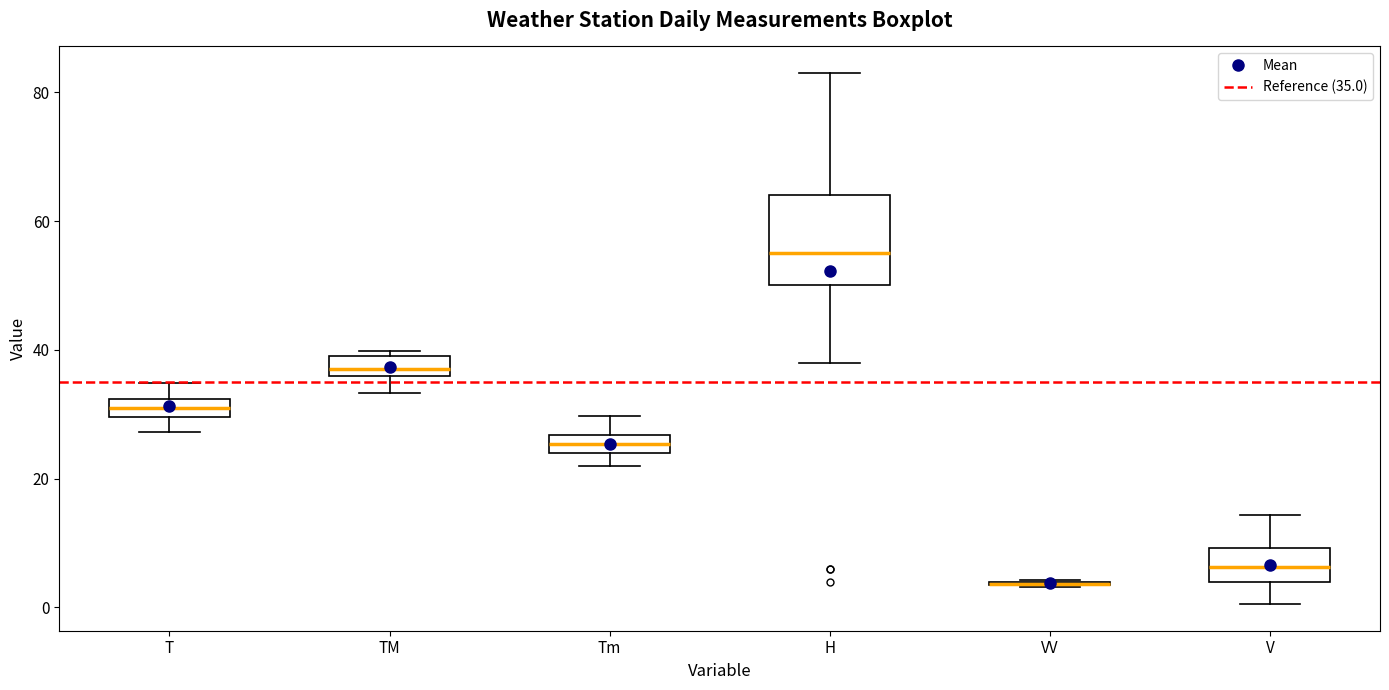

Comparing the boxes themselves (not the whiskers), which one is the tallest?

H